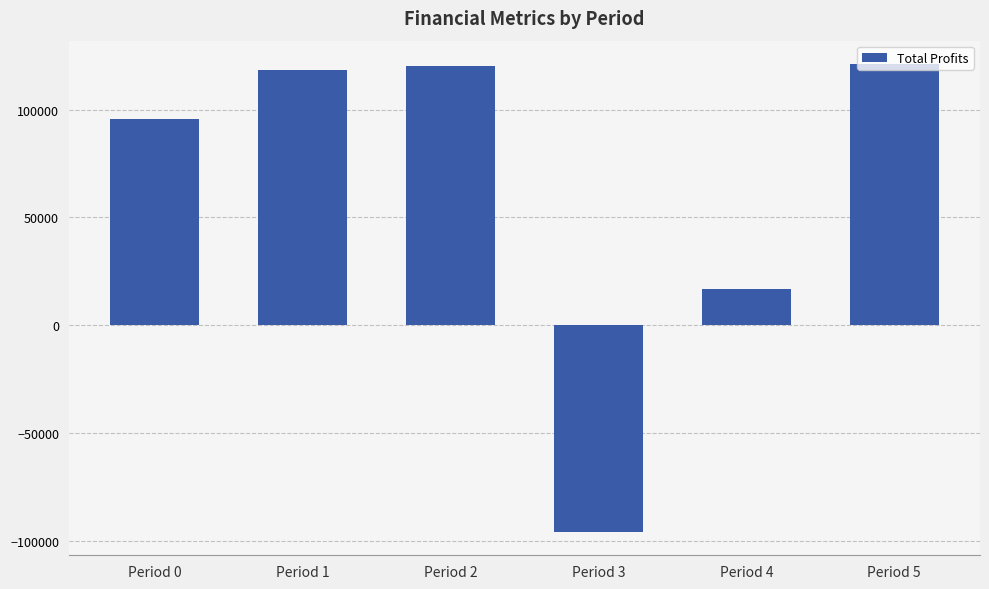

Does the chart contain any negative values?

Yes